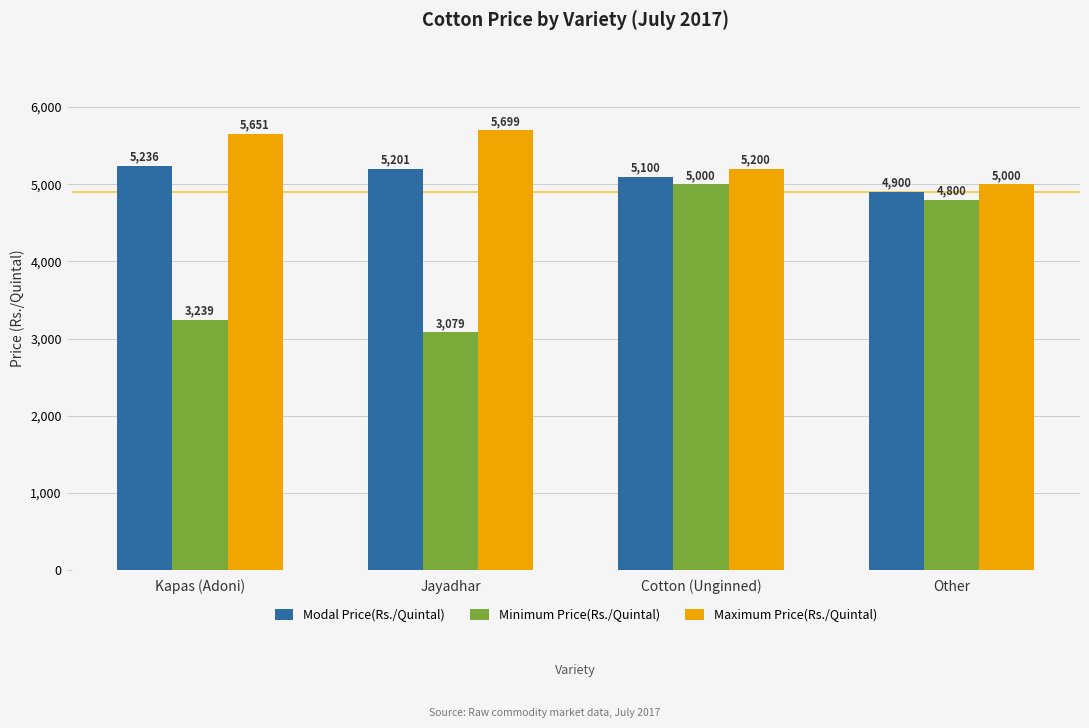

What is the label of the 2nd bar from the left?

Jayadhar